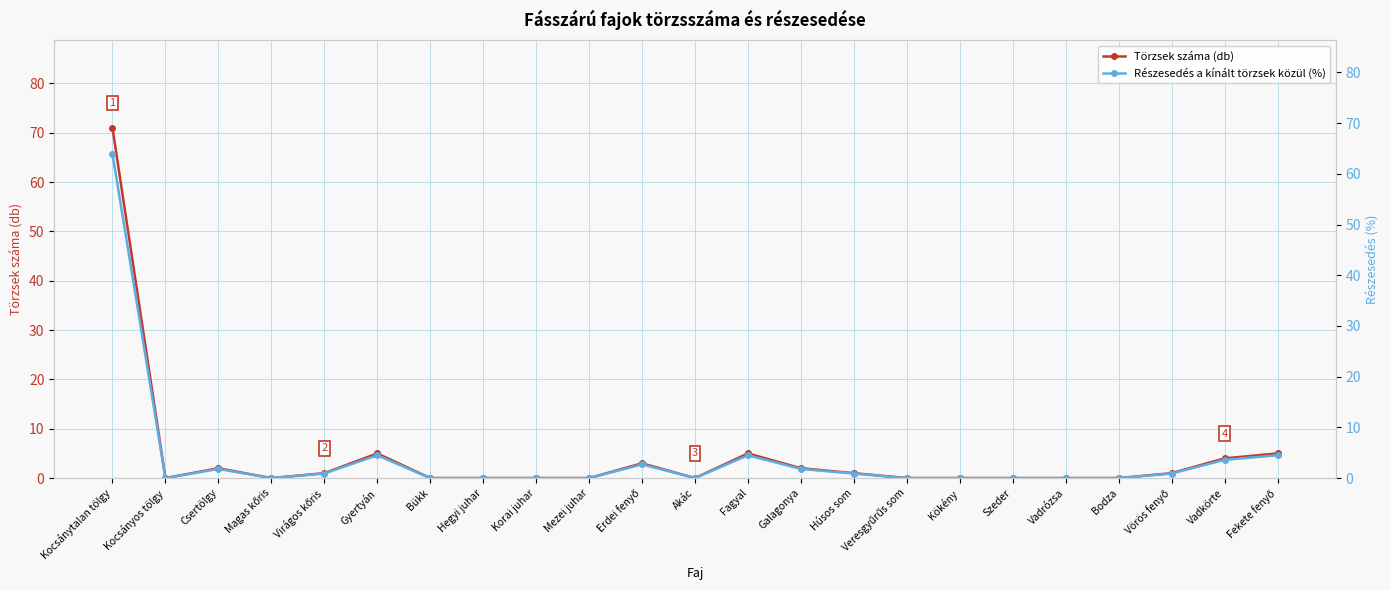

True or false: Törzsek száma (db) has more than 1 points higher than both neighbors.

True